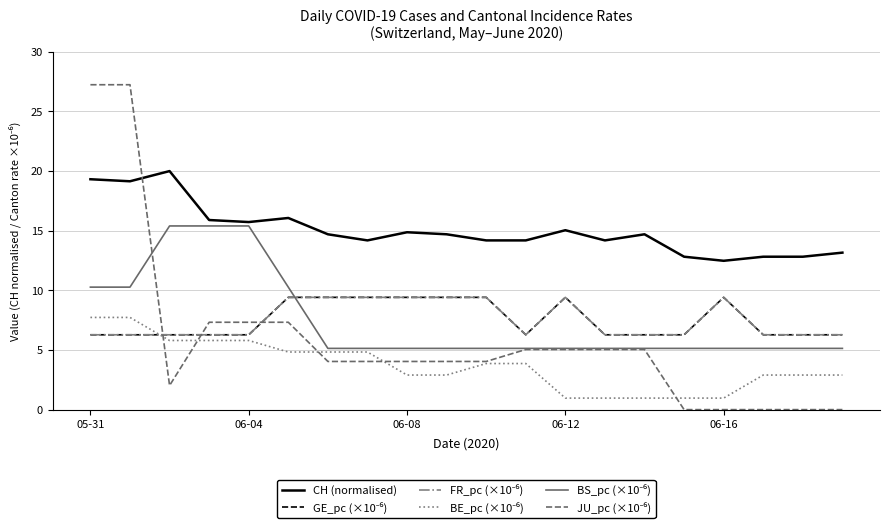

At which category is the sum across all series the highest?

05-31